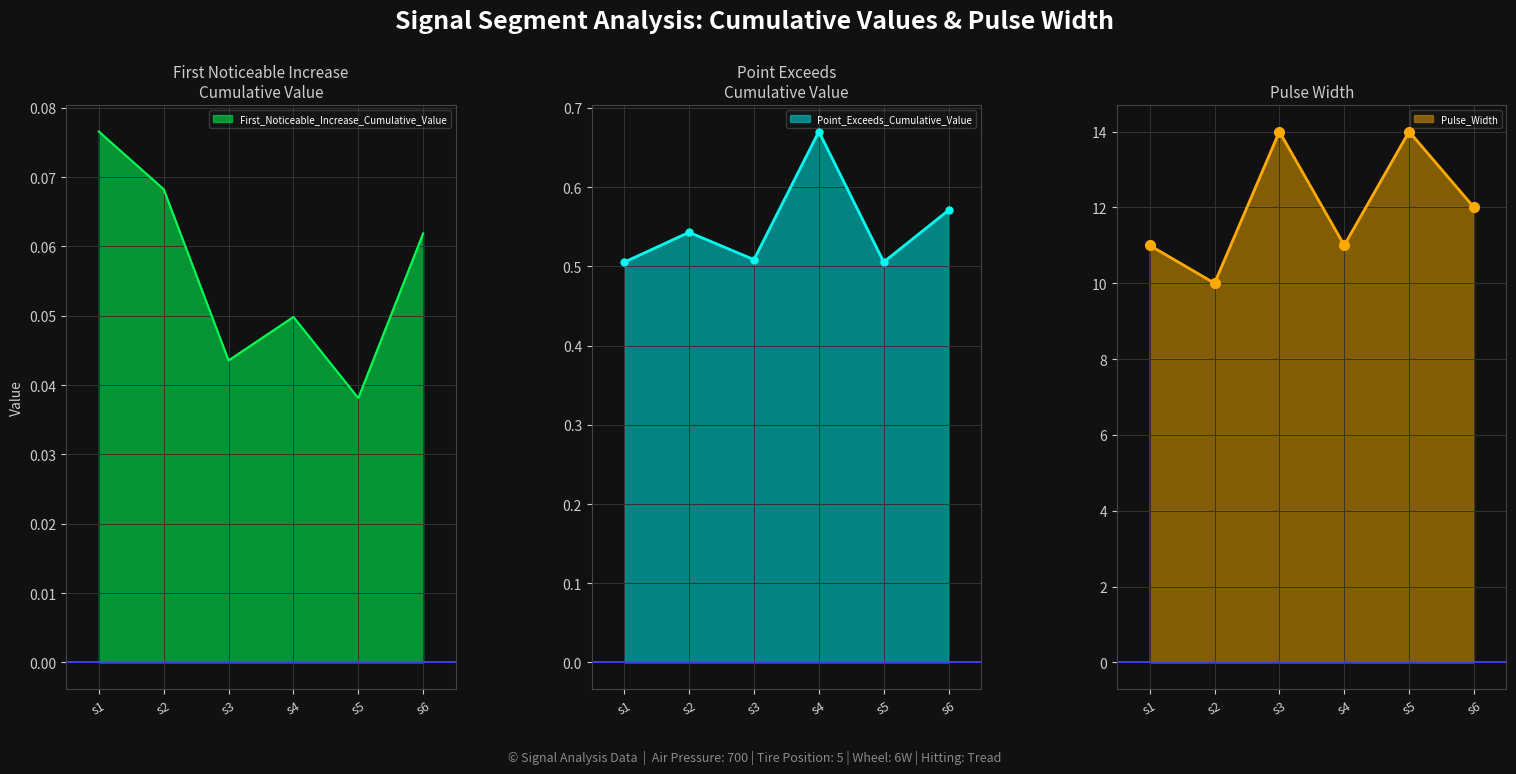

List the labels in order of First_Noticeable_Increase_Cumulative_Value value, largest first.

s1, s2, s6, s4, s3, s5